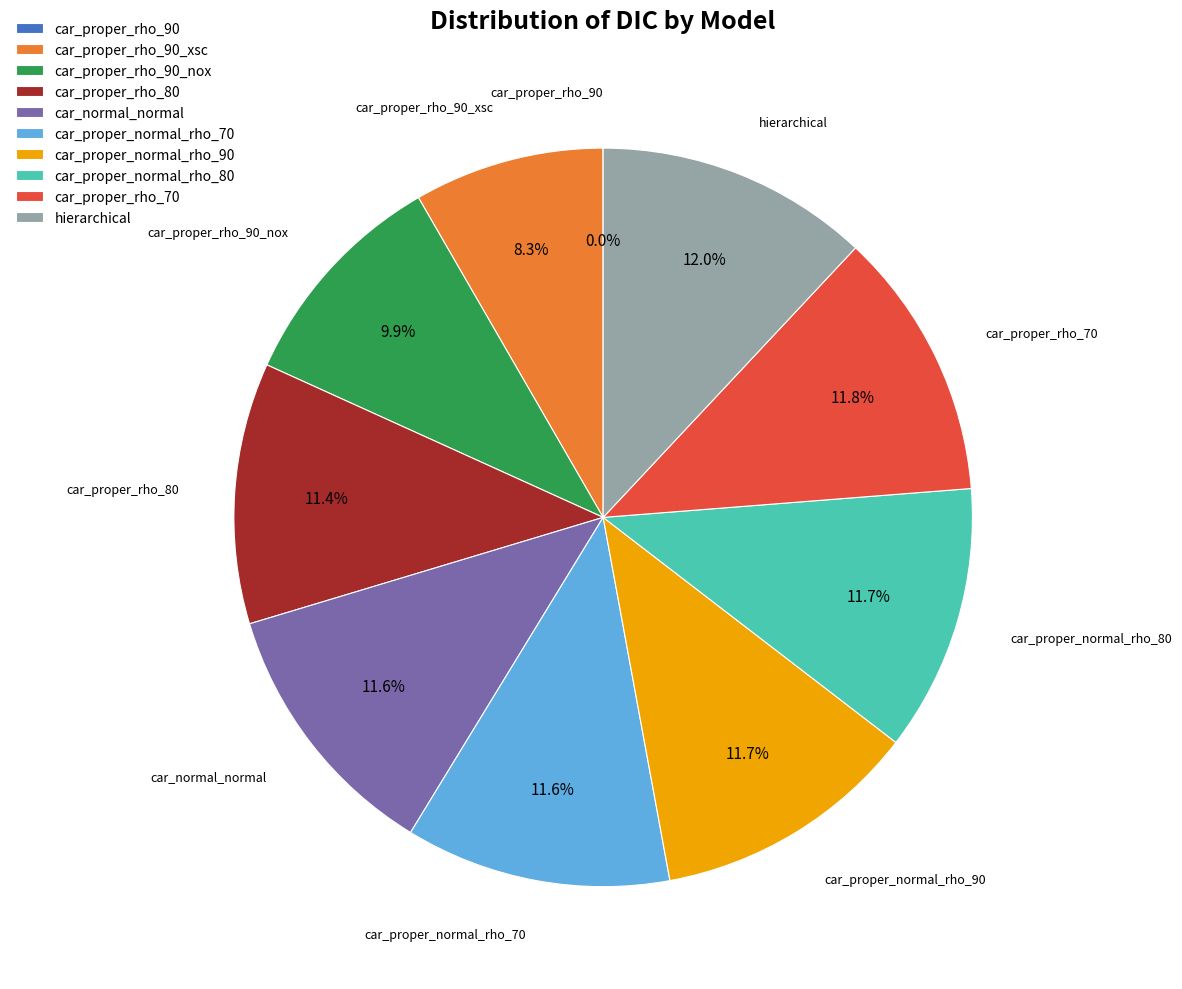

To the nearest percent, what portion does car_proper_rho_70 represent?

12%